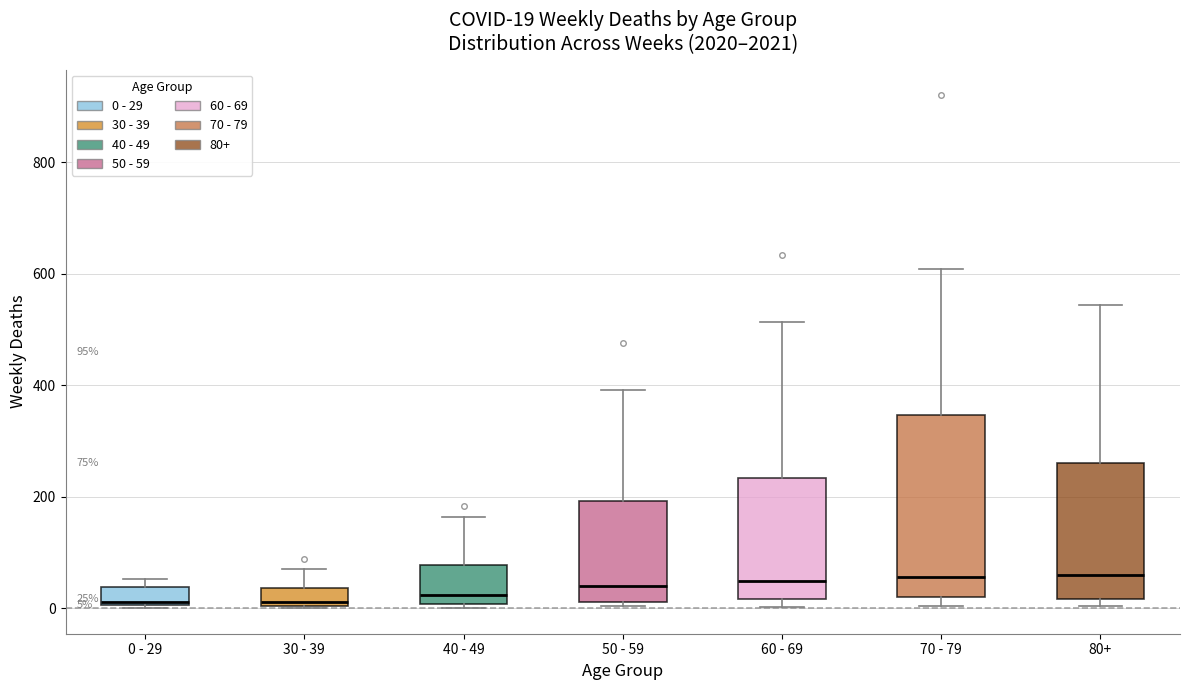

Which box is the tallest, from its lower edge to its upper edge?

70 - 79